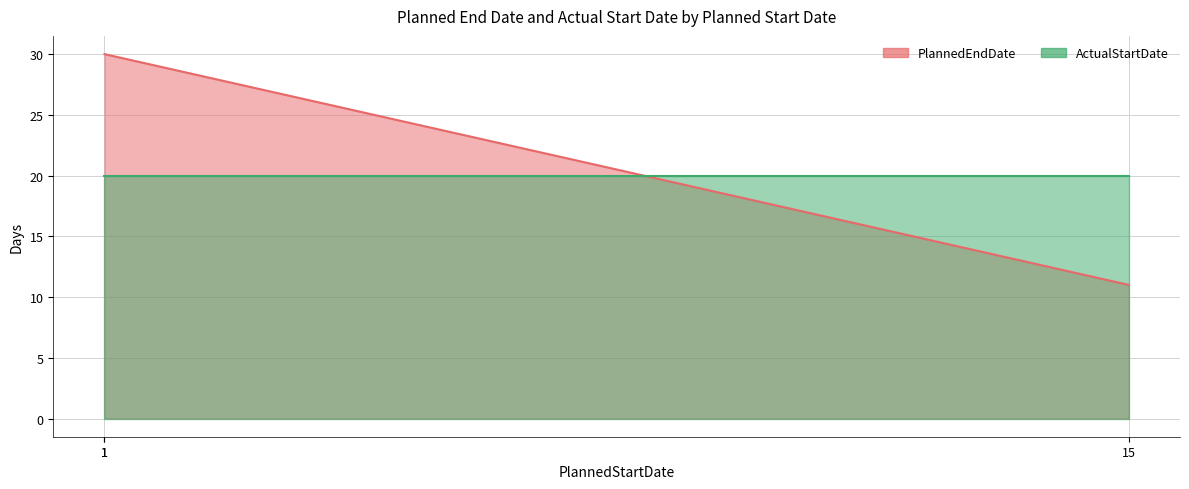

At which category does the chart reach its minimum across all series?

15